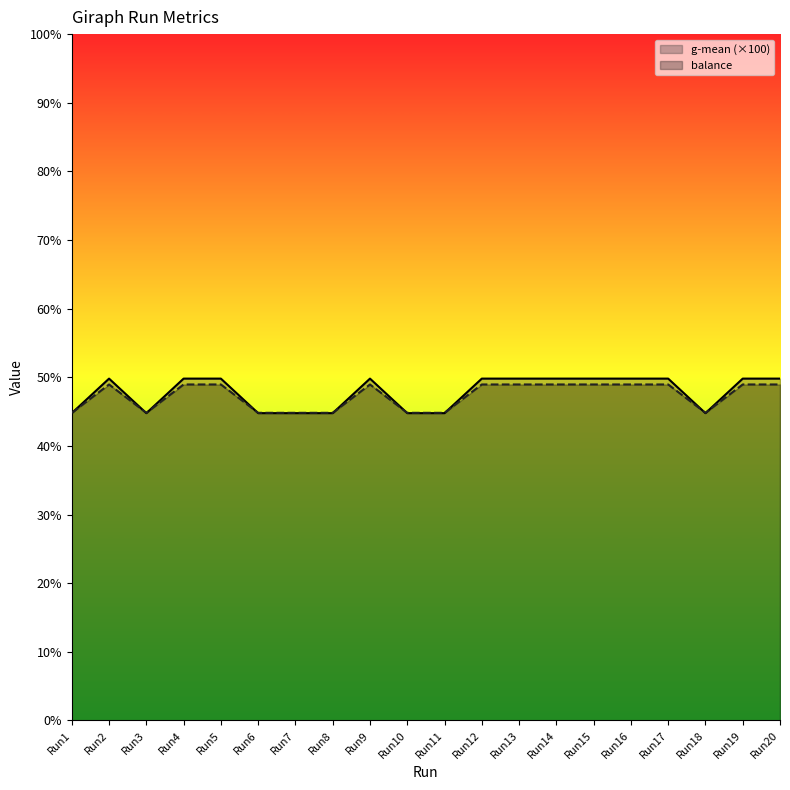

Which series has the largest total across all categories?

balance